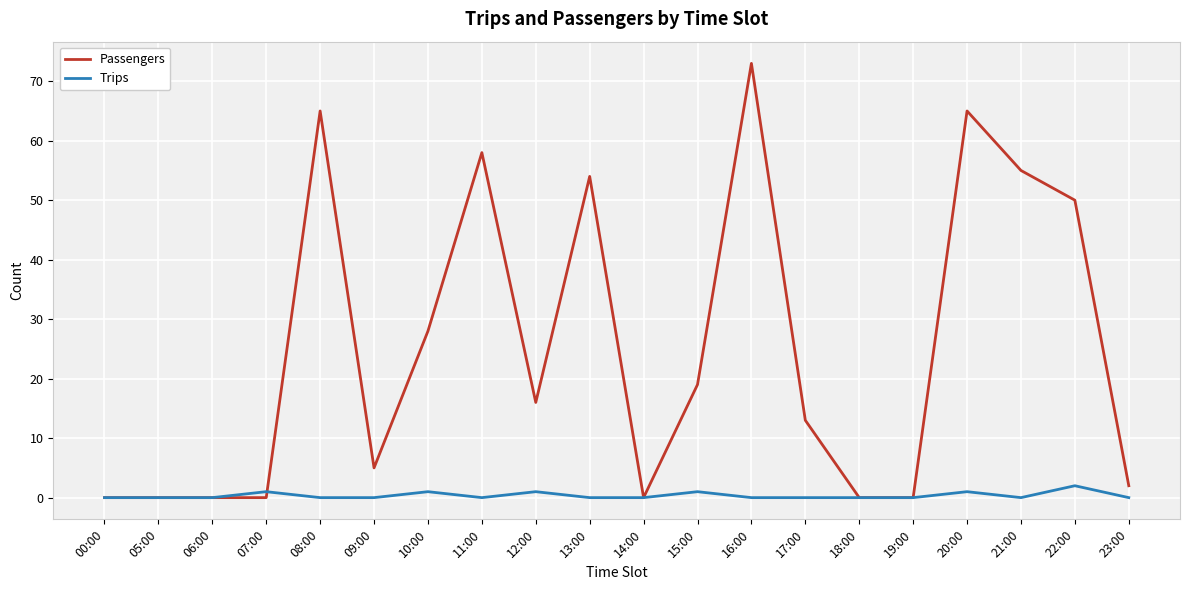

The Trips series shows 2 at 22:00. True or false?

True